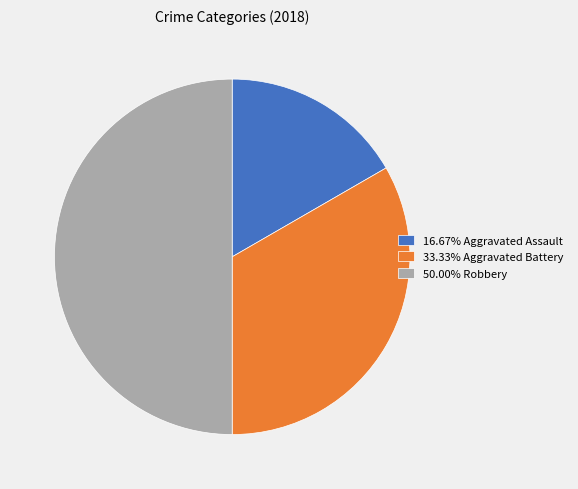

Approximately how many times larger is the value at 33.33% Aggravated Battery compared to 16.67% Aggravated Assault?

2.0